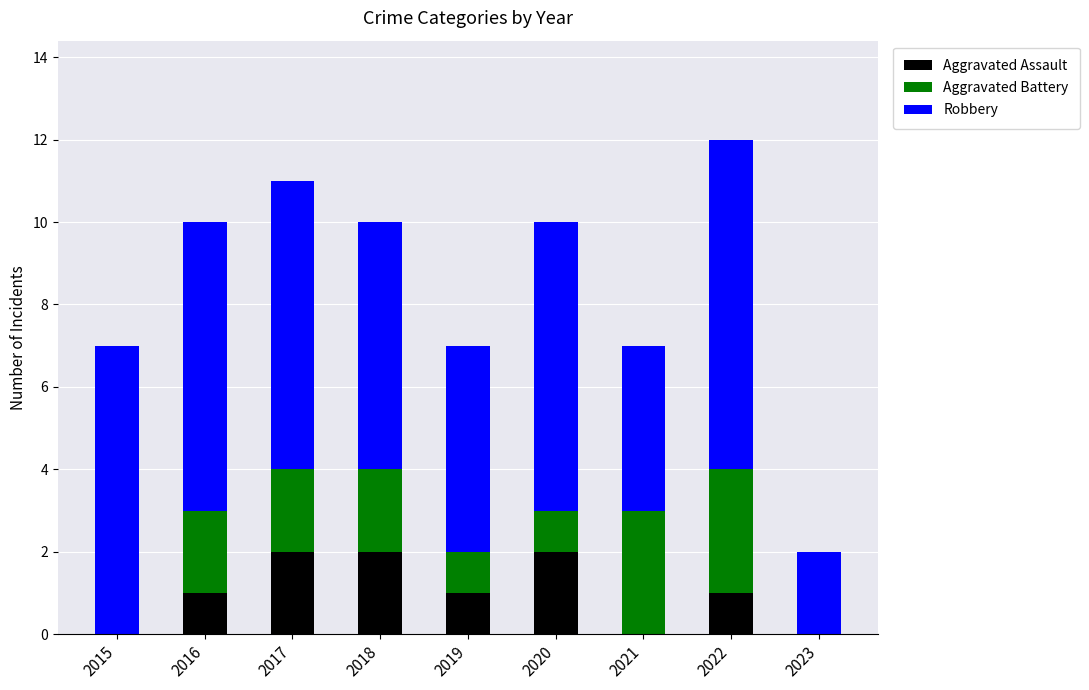

The value of Aggravated Assault at 2015 is 0. True or false?

True